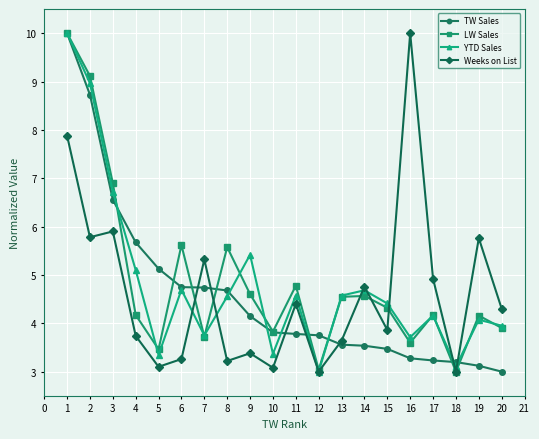

Count the number of data series in this chart.

4